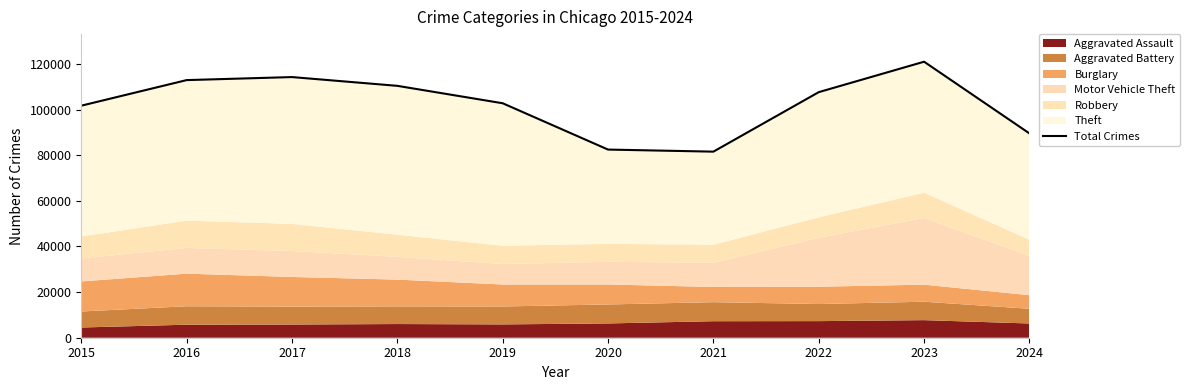

List the labels in order of value, largest first.

2023, 2017, 2016, 2018, 2022, 2019, 2015, 2024, 2020, 2021